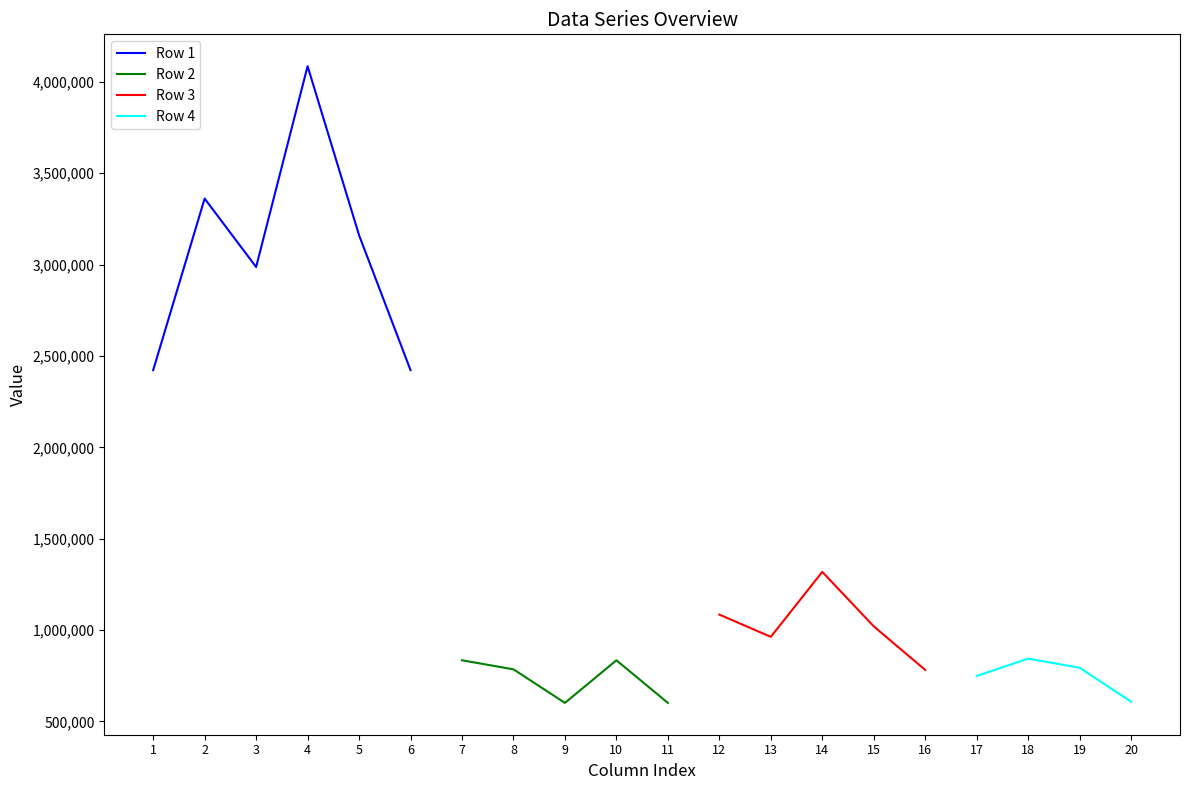

Which series has the widest spread of values?

Row 1